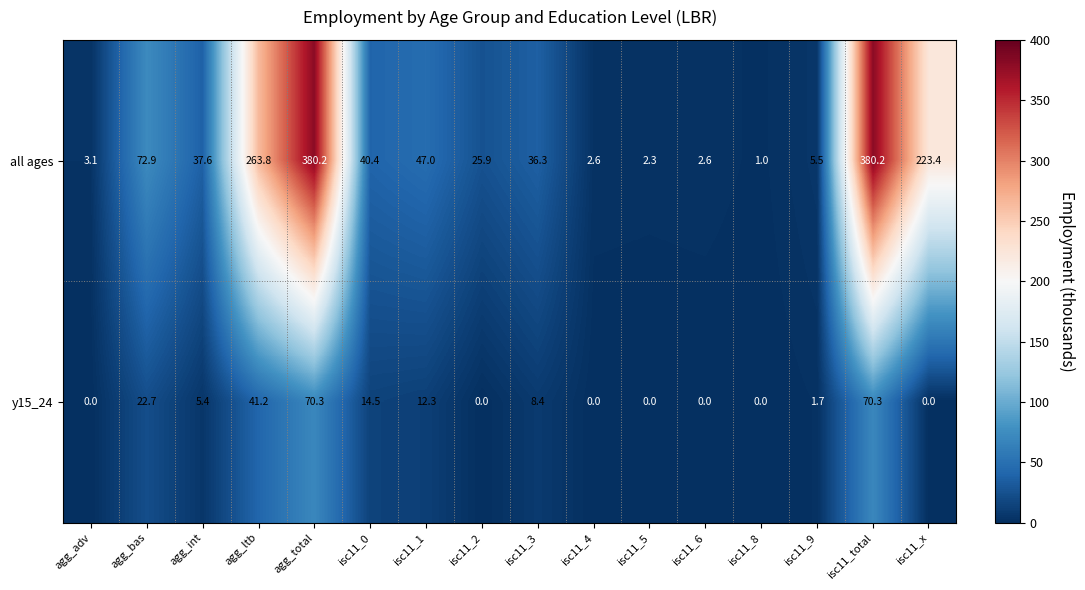

At isc11_3, list the series in order from smallest to largest.

y15_24, all ages